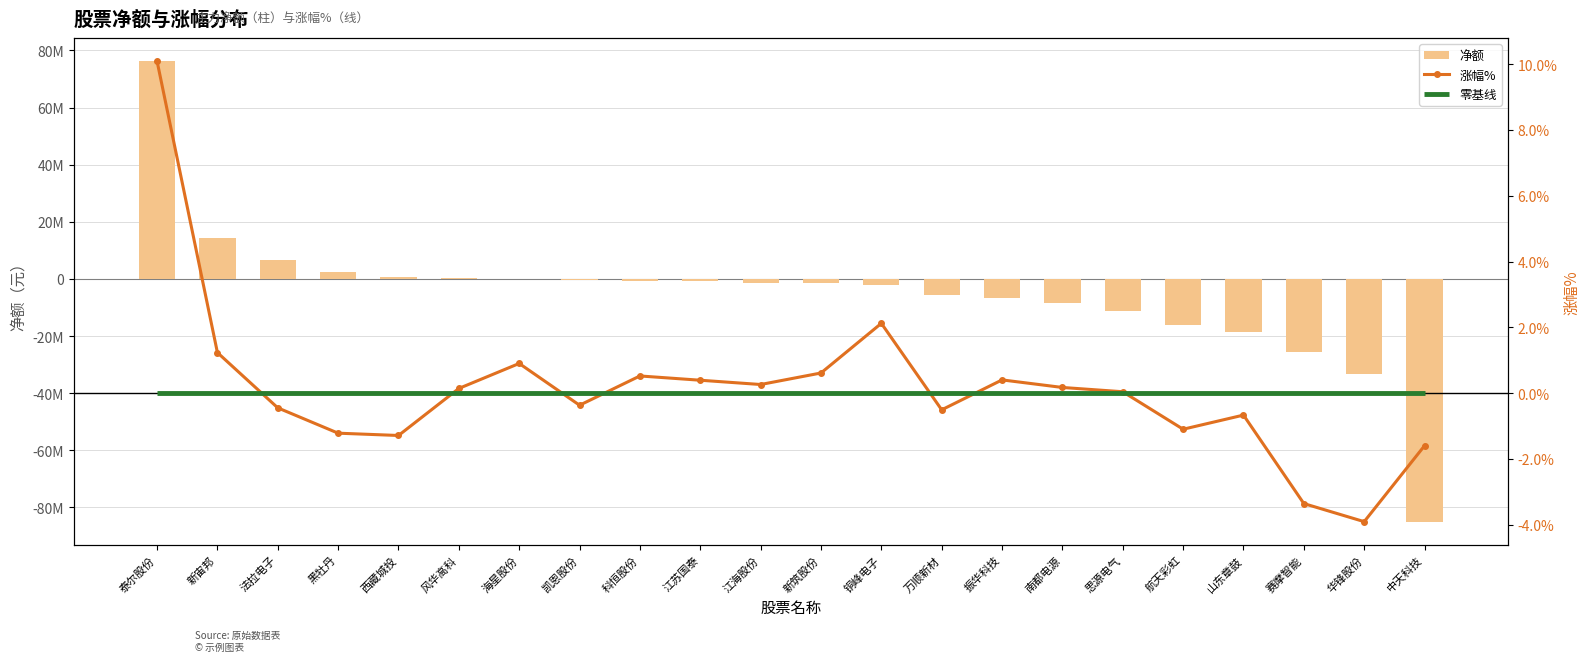

Which series has the largest total across all categories?

涨幅%